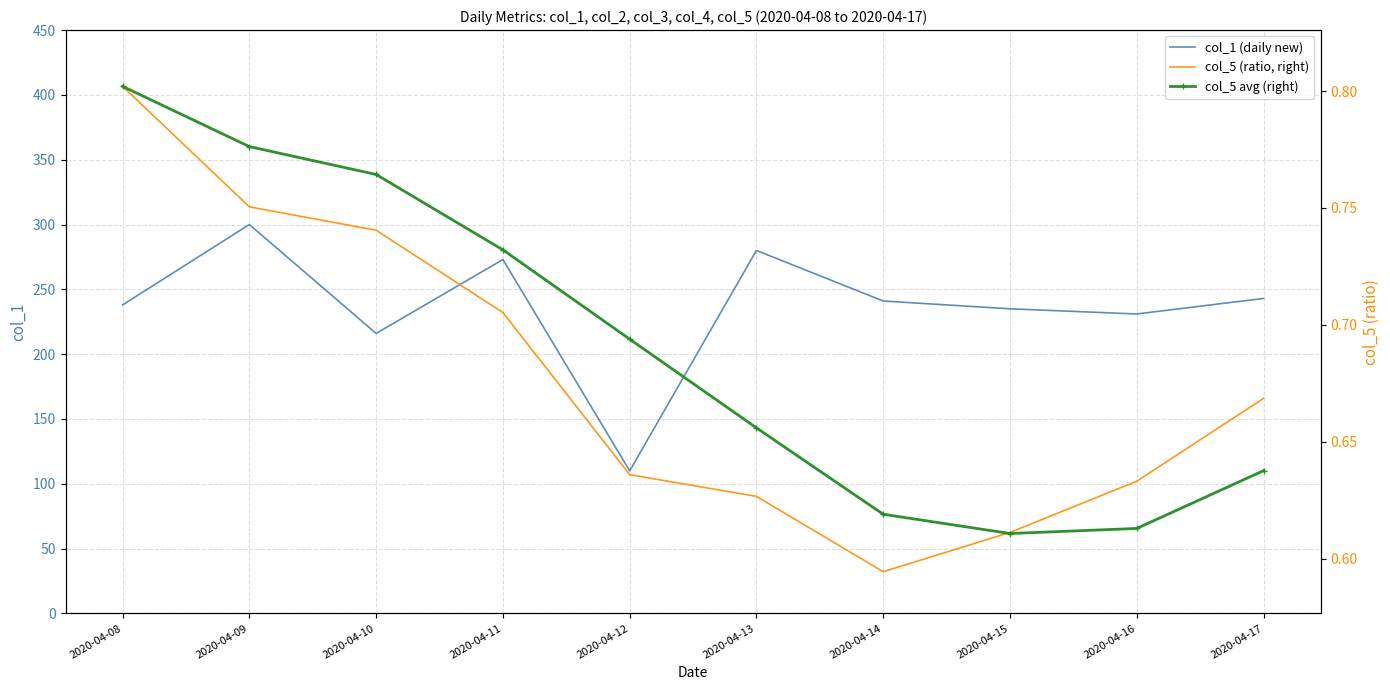

Reading left to right, what are all the values shown in this chart?

col_1 (daily new): 238.0	300.0	216.0	273.0	110.0	280.0	241.0	235.0	231.0	243.0
col_5 (ratio, right): 0.8	0.8	0.7	0.7	0.6	0.6	0.6	0.6	0.6	0.7
col_5 avg (right): 0.8	0.8	0.8	0.7	0.7	0.7	0.6	0.6	0.6	0.6